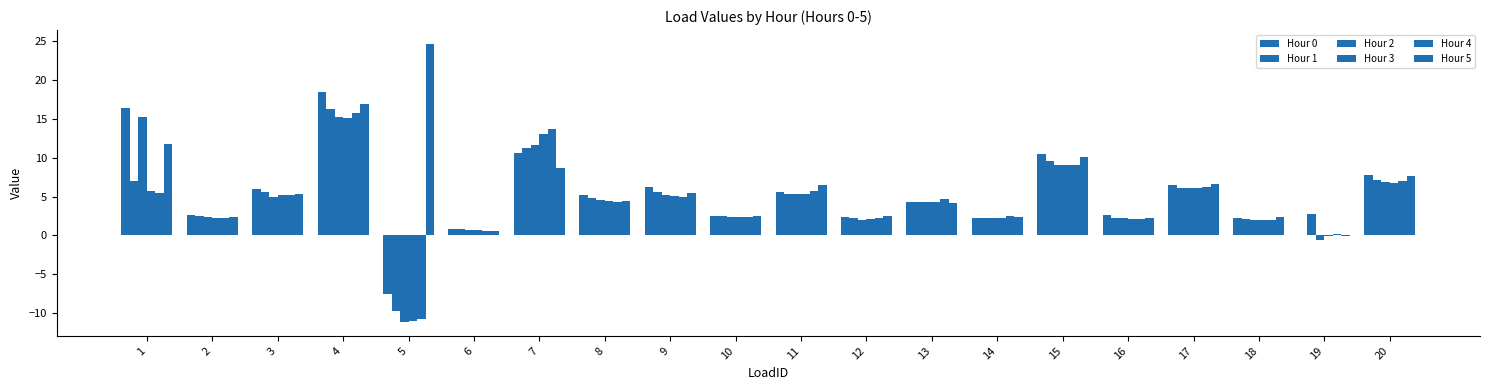

At which label does Hour 2 first exceed 4?

1